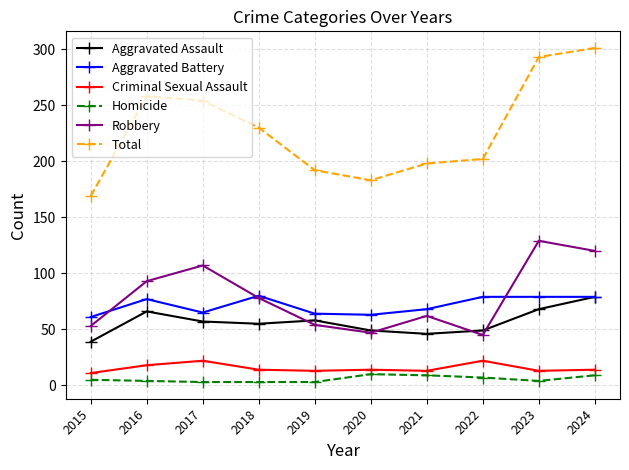

The value of Aggravated Assault at 2022 is 49. True or false?

True